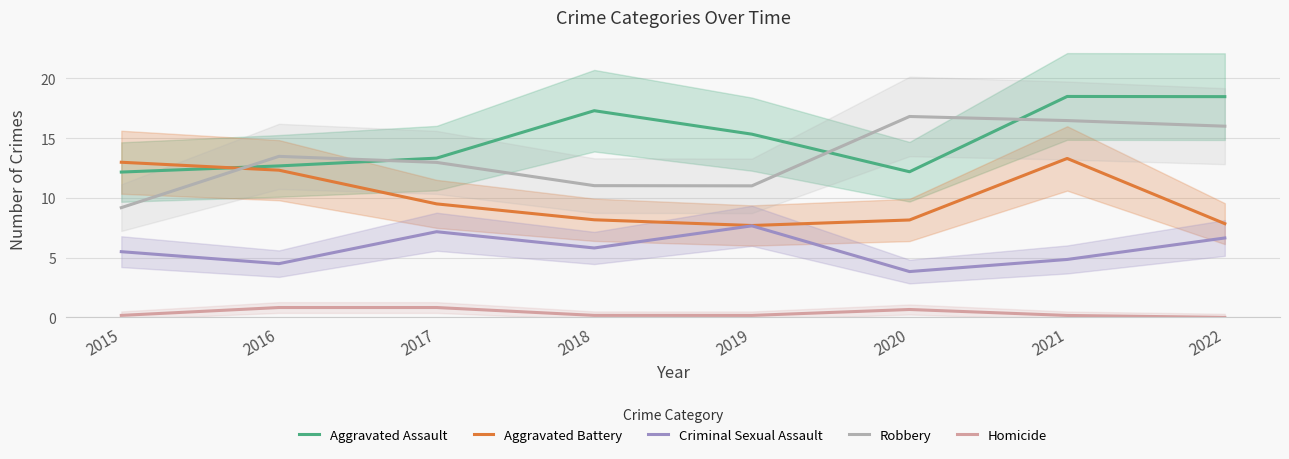

What is the approximate value of Robbery at 2019?

11.0